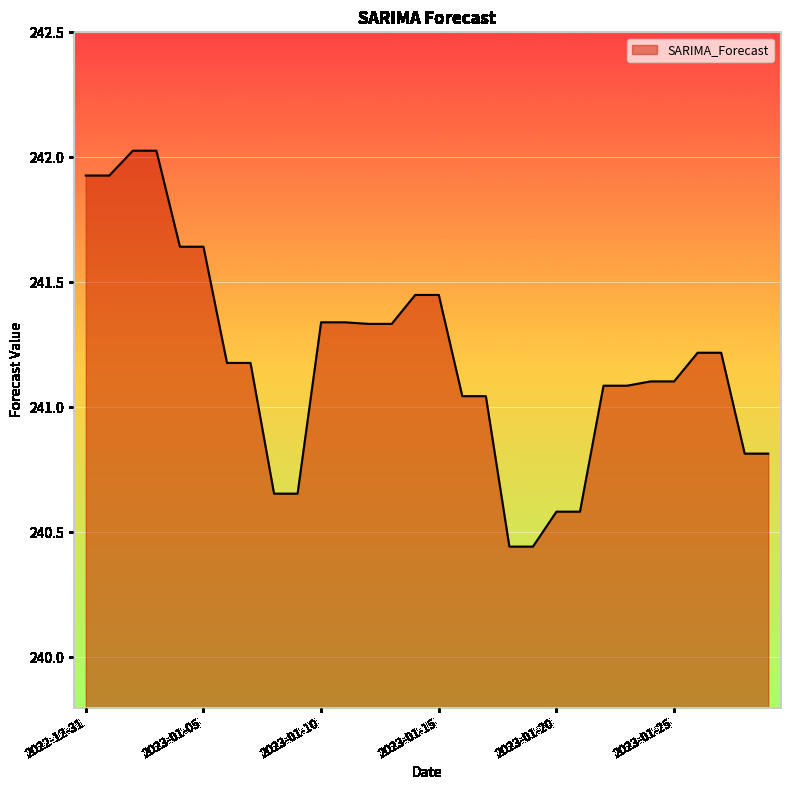

What is the greatest value displayed?

242.0